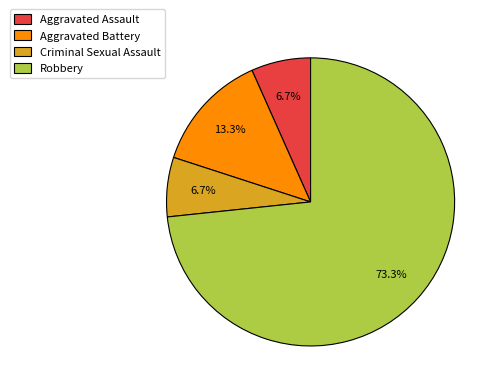

To the nearest percent, what portion does Criminal Sexual Assault represent?

7%